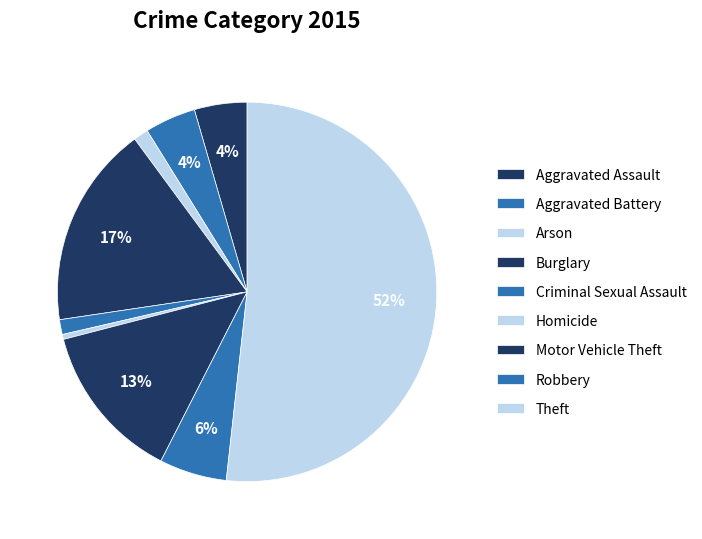

Count the number of slices in the pie.

9